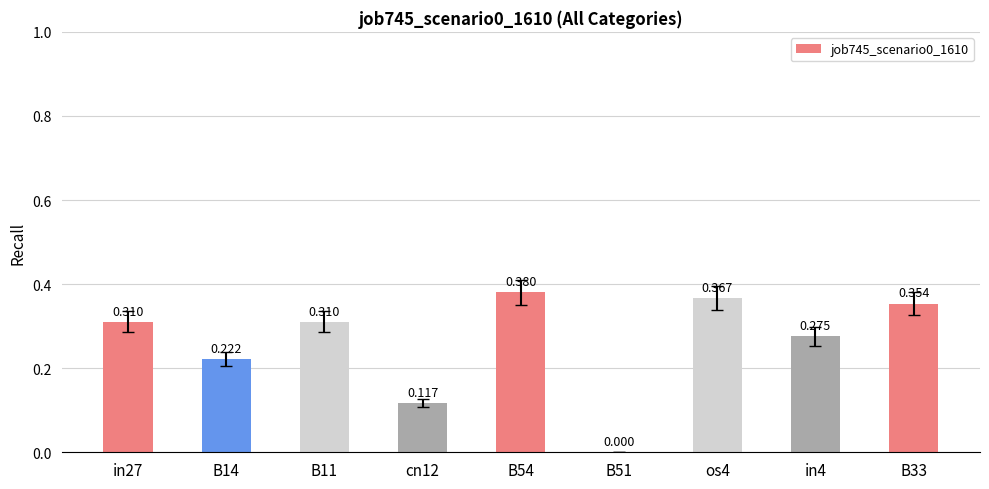

At which label is the value closest to 0?

B51